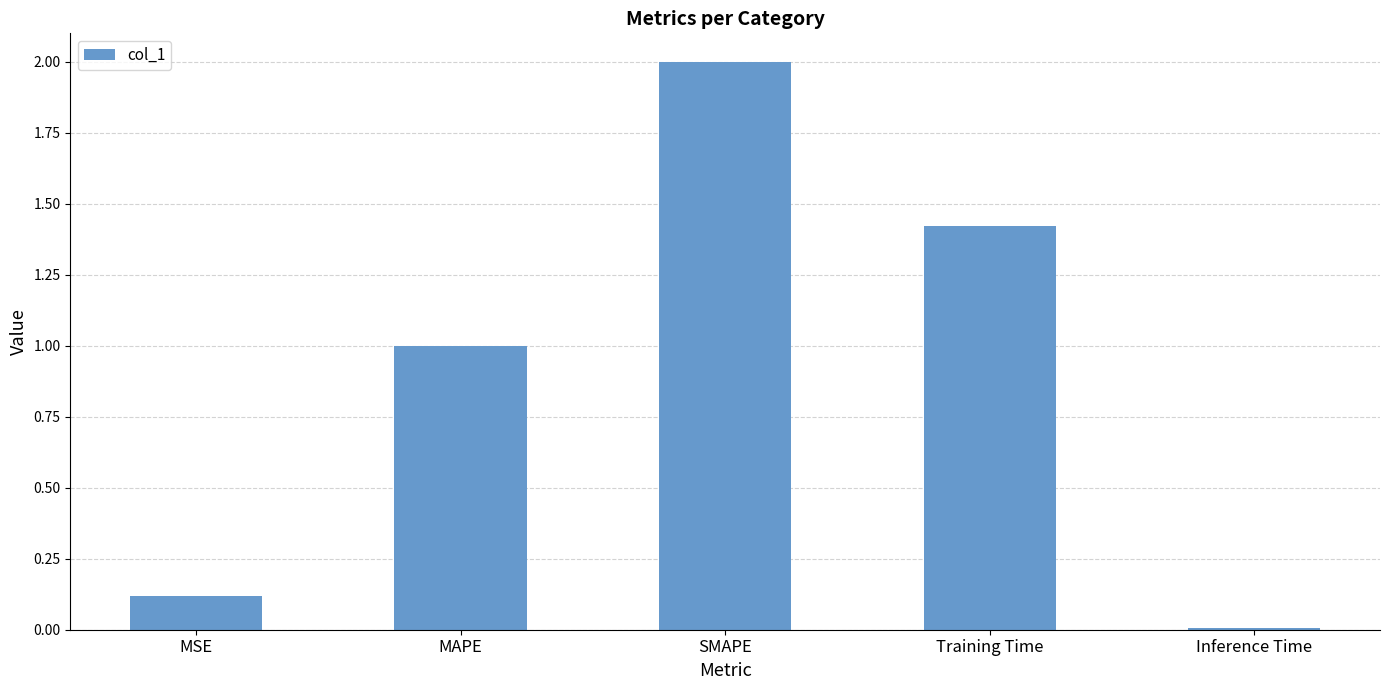

What is the difference between the maximum and minimum values?

2.0